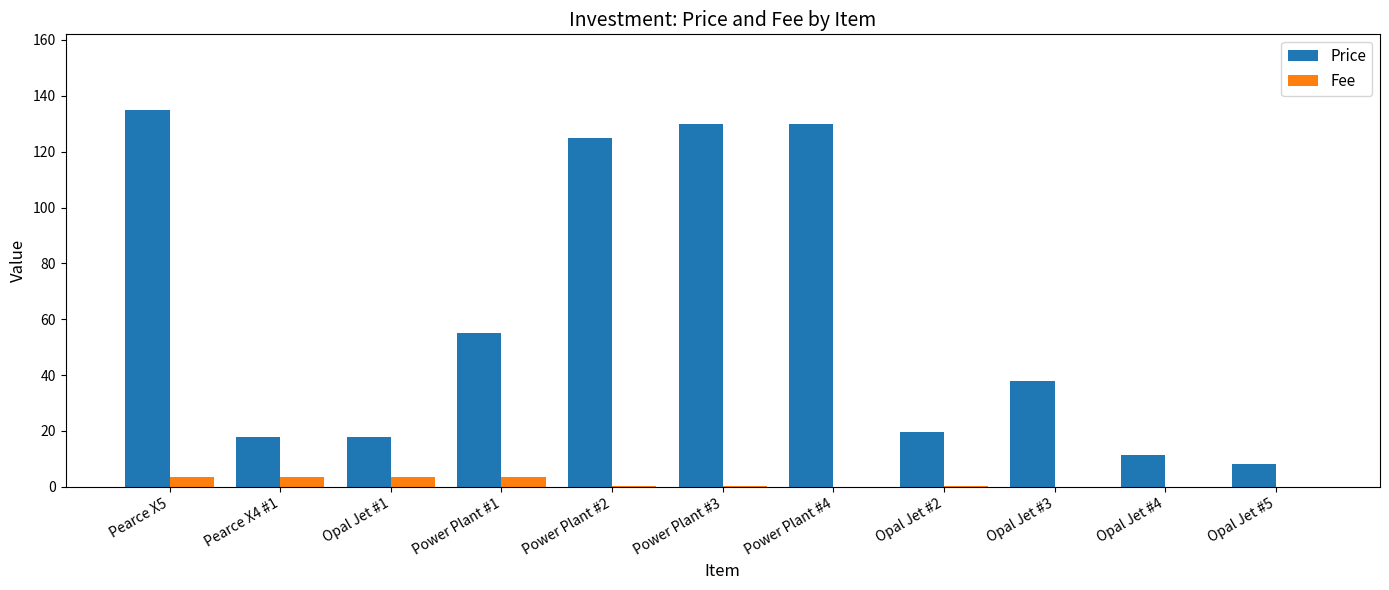

What is the spread (max minus min) of values at Power Plant #3?

129.7